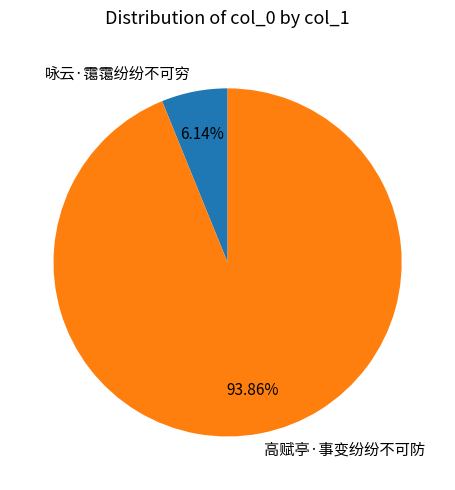

To the nearest percent, what portion does 高赋亭·事变纷纷不可防 represent?

94%